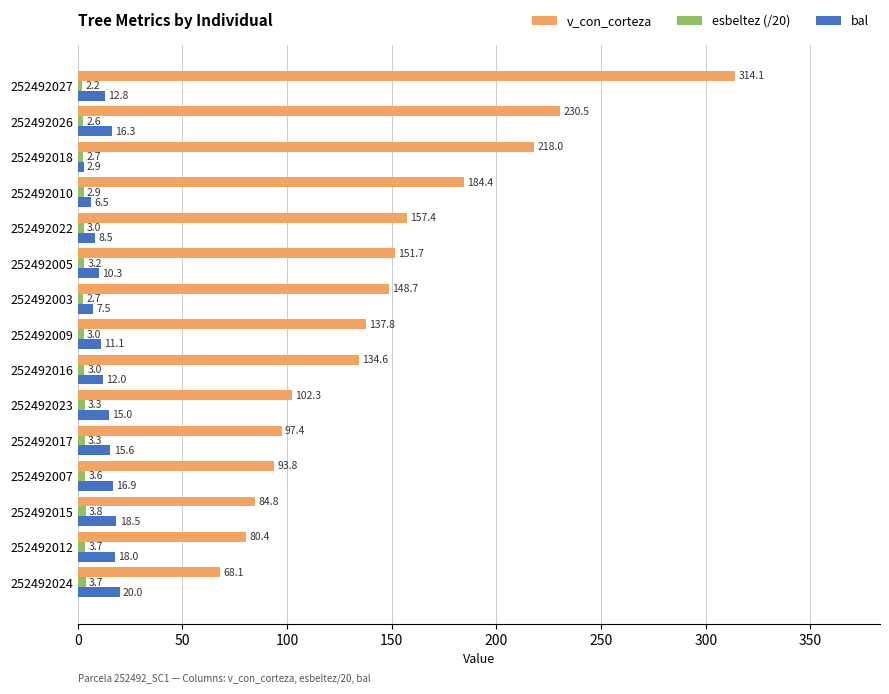

Rank the categories by bal value from lowest to highest.

252492018, 252492010, 252492003, 252492022, 252492005, 252492009, 252492016, 252492027, 252492023, 252492017, 252492026, 252492007, 252492012, 252492015, 252492024